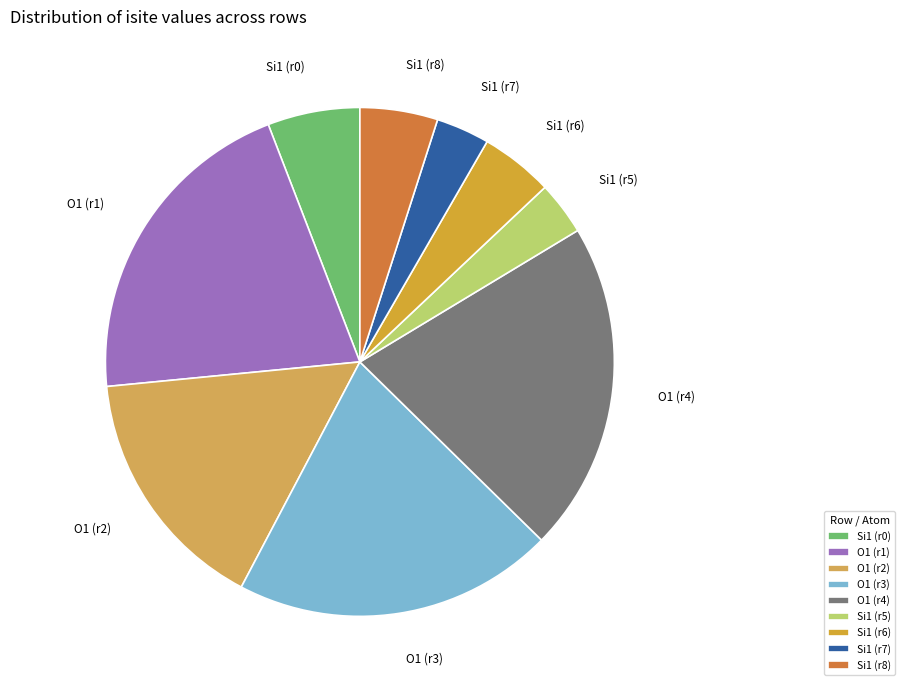

How many segments does this pie chart have?

9